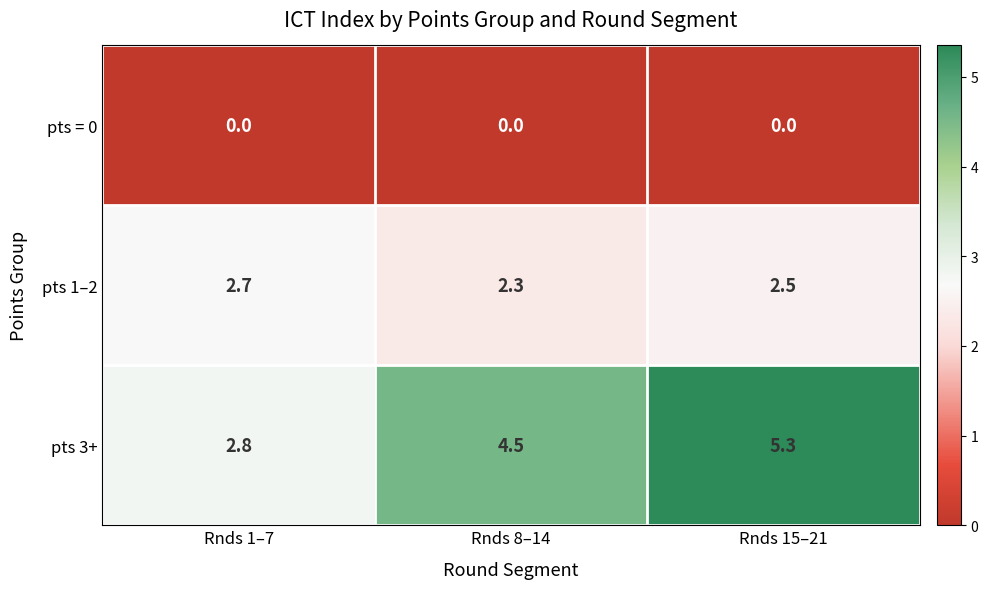

Is it true that pts 1–2 equals 0.8 at Rnds 8–14?

False